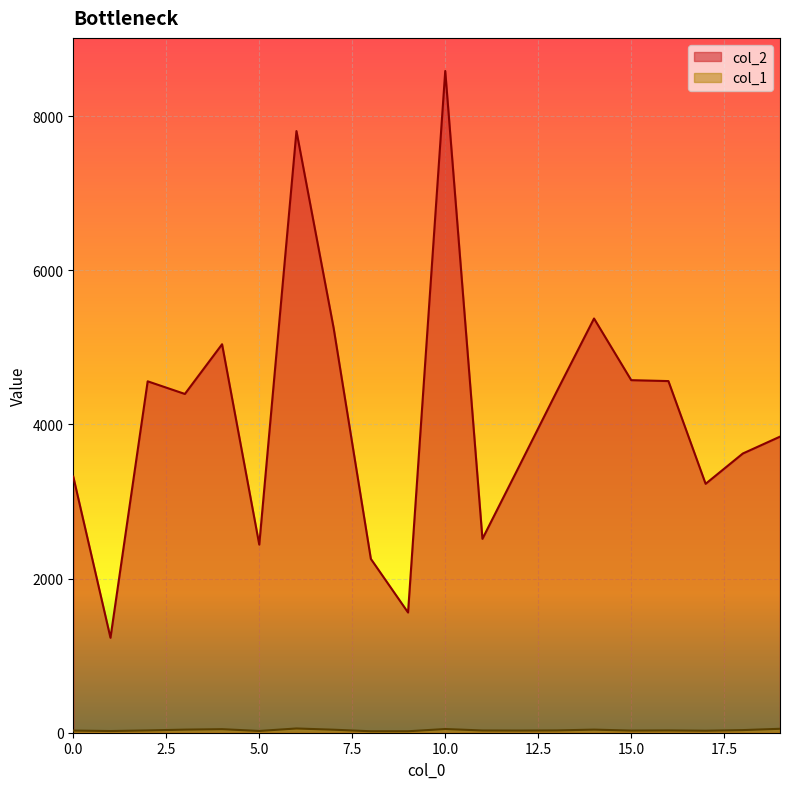

How many values in the col_2 series exceed 4396?

9